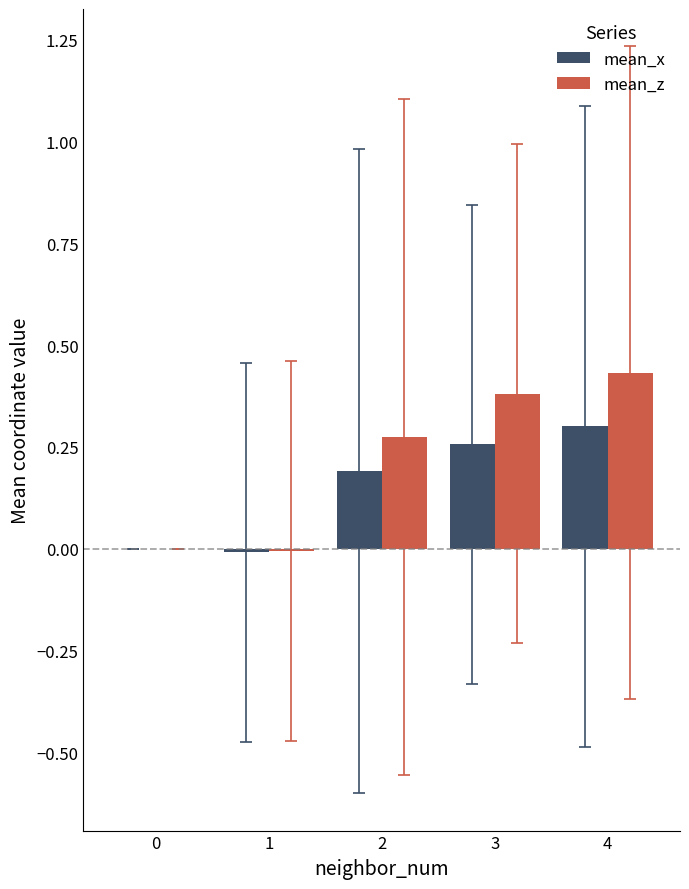

What is the total value across all series at 2?

0.5